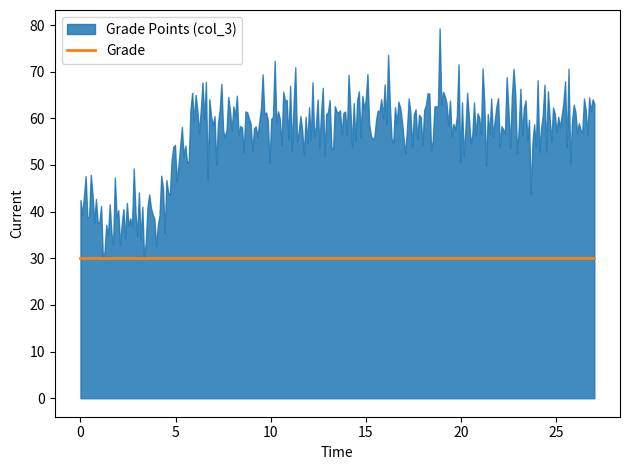

What is the difference between the values at 1 and 4?

1